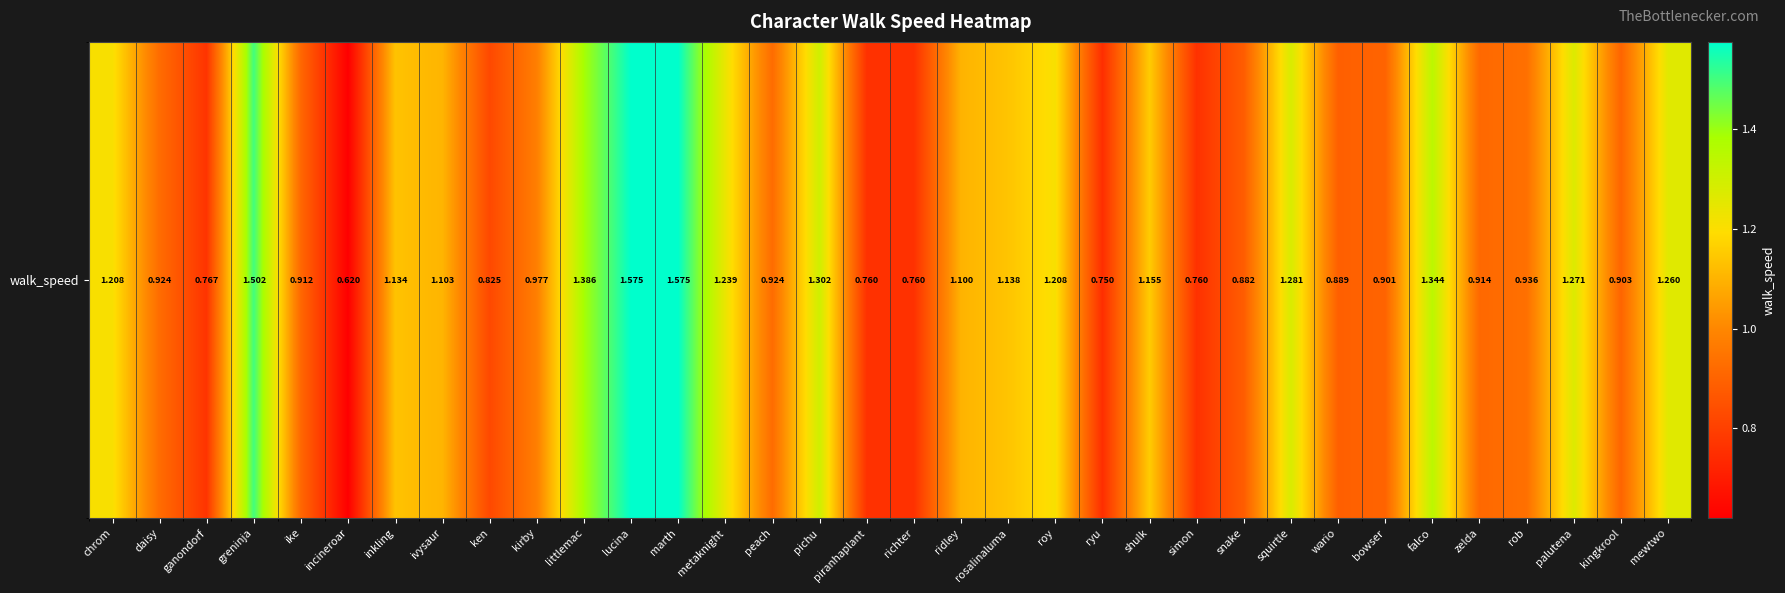

List the labels in order of value, smallest first.

incineroar, ryu, piranhaplant, richter, simon, ganondorf, ken, snake, wario, bowser, kingkrool, ike, zelda, daisy, peach, rob, kirby, ridley, ivysaur, inkling, rosalinaluma, shulk, chrom, roy, metaknight, mewtwo, palutena, squirtle, pichu, falco, littlemac, greninja, lucina, marth